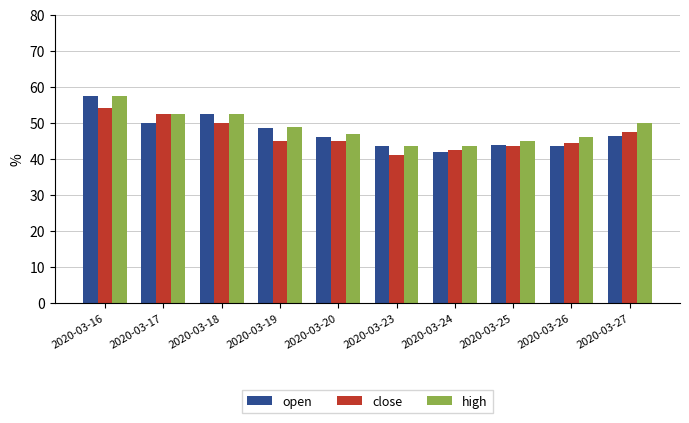

Is the value of high at 2020-03-19 greater than the value of close at 2020-03-25?

Yes